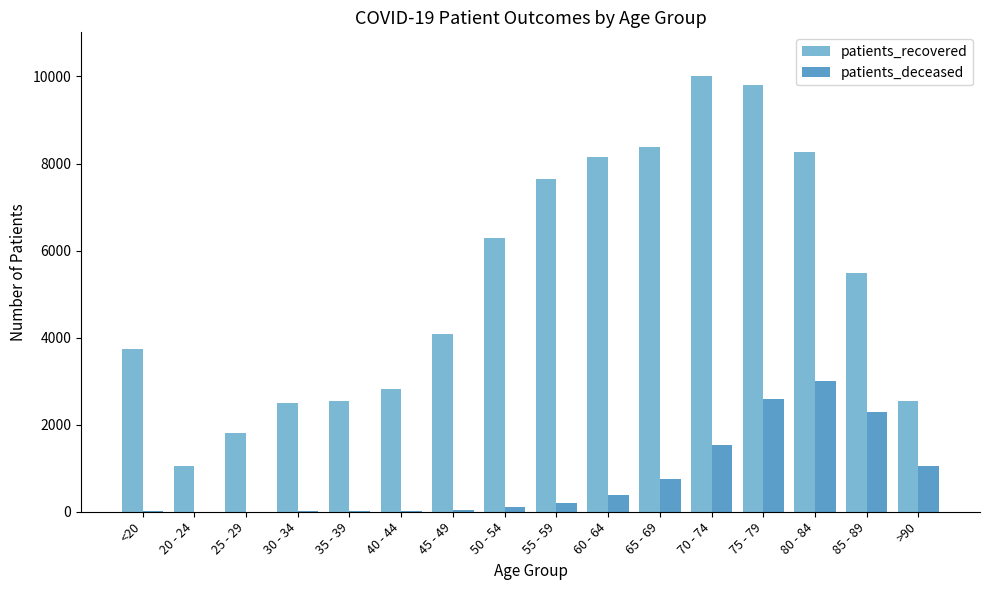

Are the bars horizontal?

No